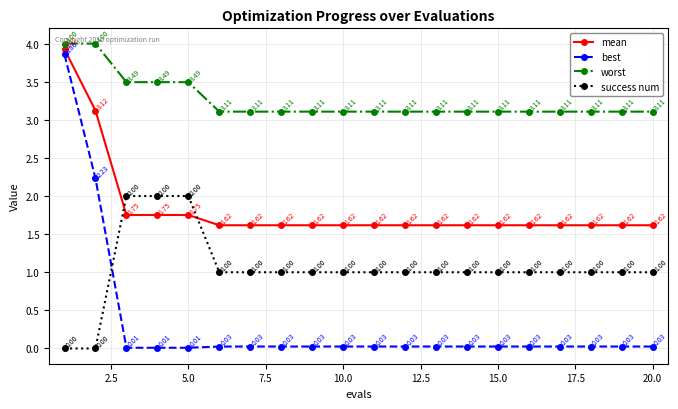

Rank the series by their maximum value, from lowest to highest.

success num, best, mean, worst